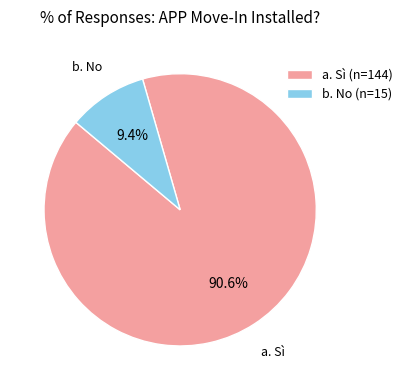

Combined, do b. No and a. Sì account for over 50%?

Yes